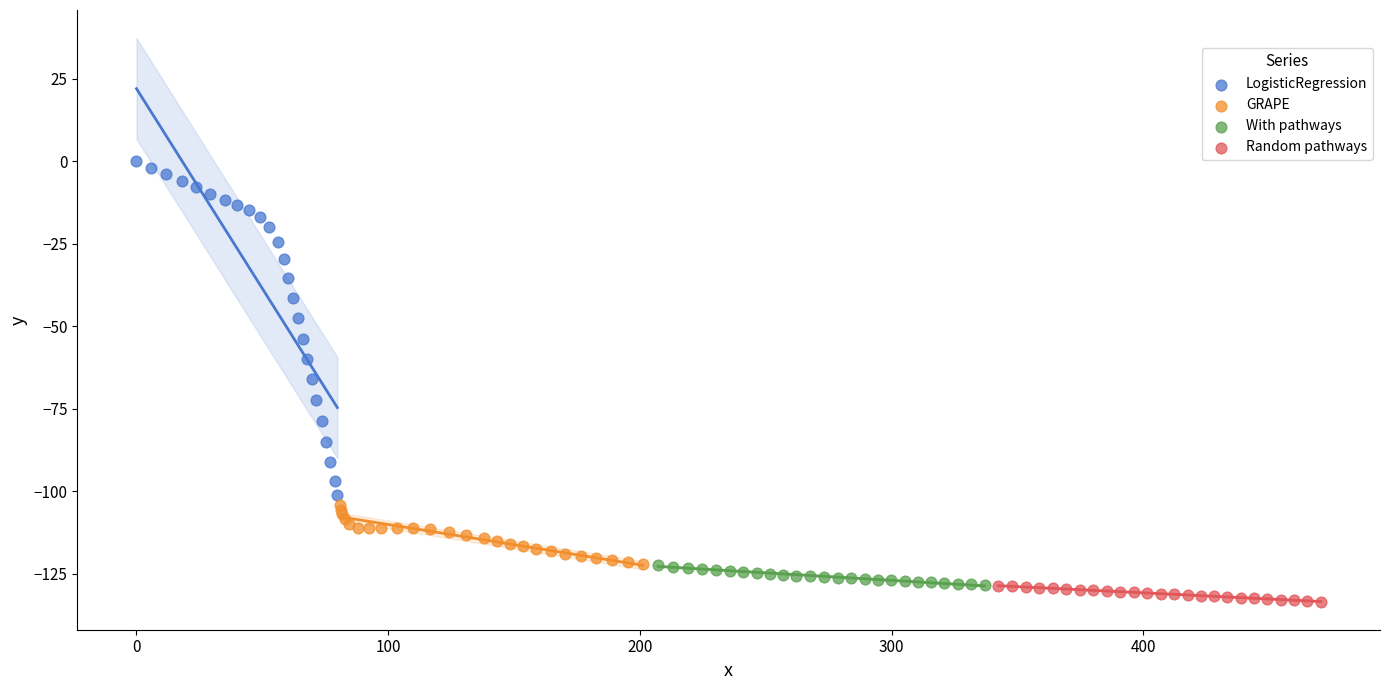

Which series reaches the maximum Y coordinate?

LogisticRegression